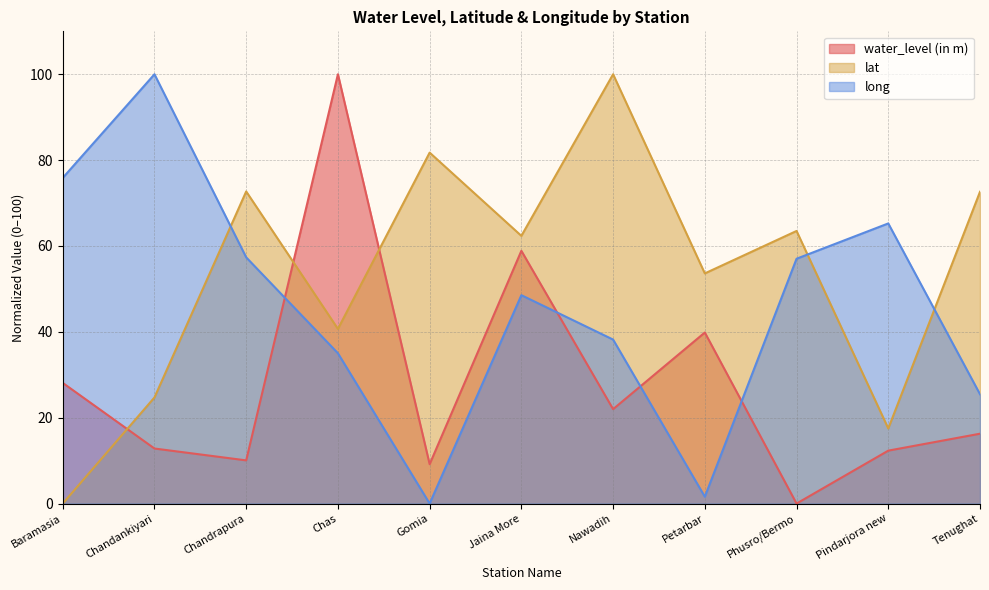

The lat series shows 72.6 at Tenughat. True or false?

True